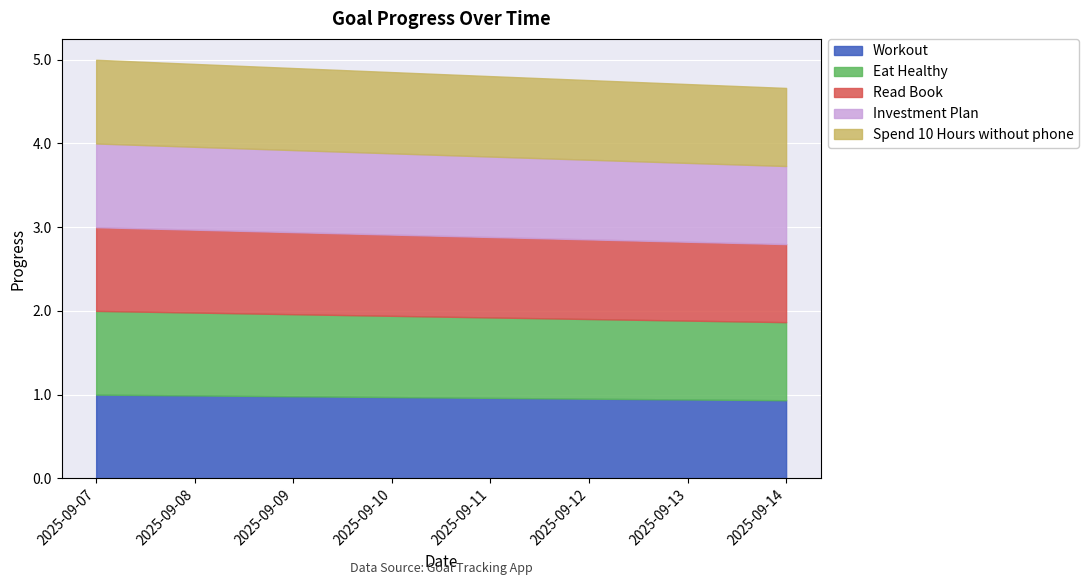

Count the number of categories in the chart.

8